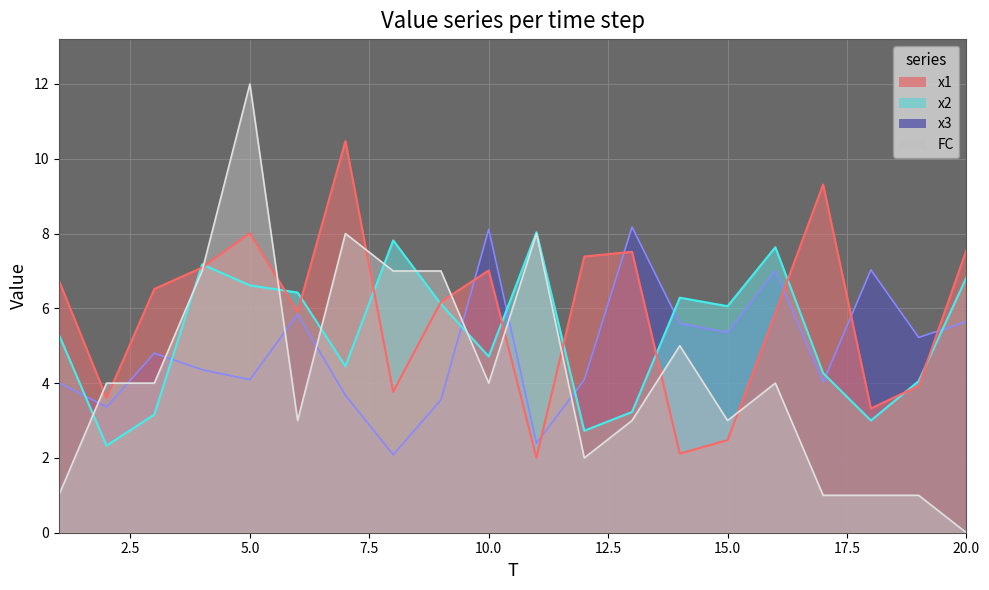

What is the sum of all x1 values?

116.8